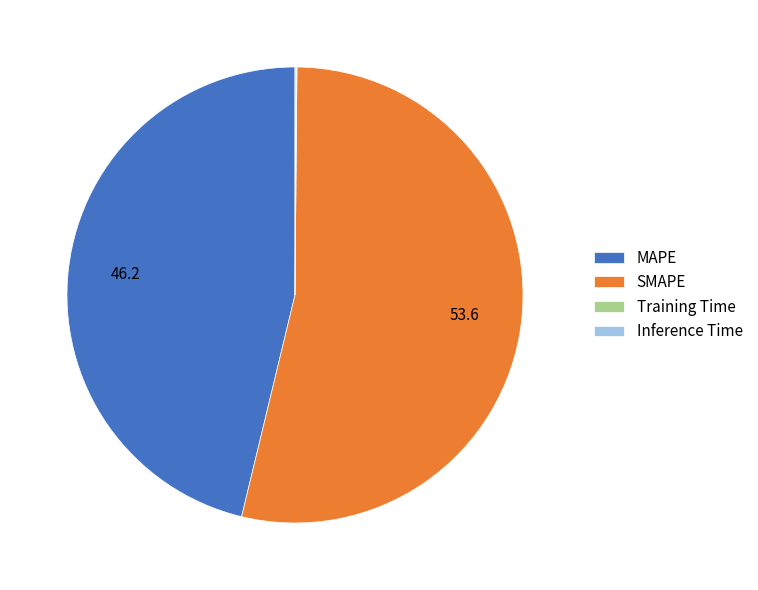

Is there any slice that represents more than half of the pie?

Yes